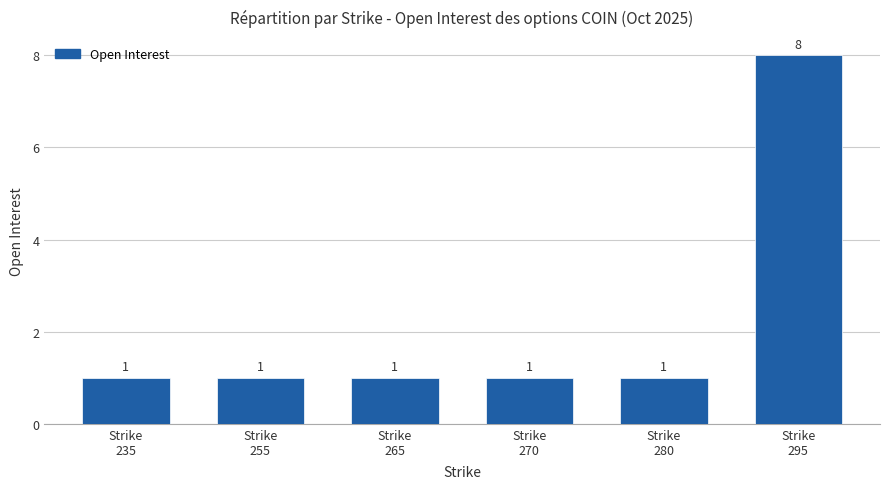

What is the greatest value displayed?

8